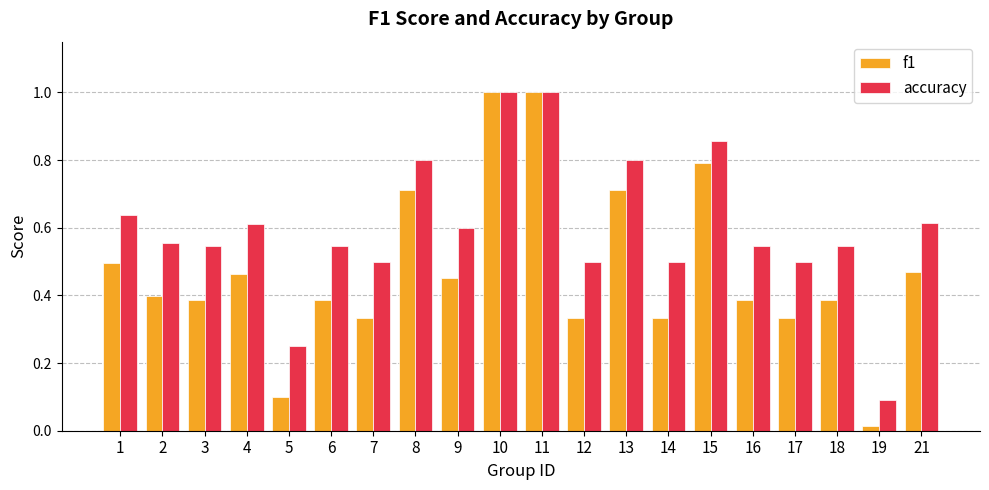

Which category has the lowest value in the f1 series?

19